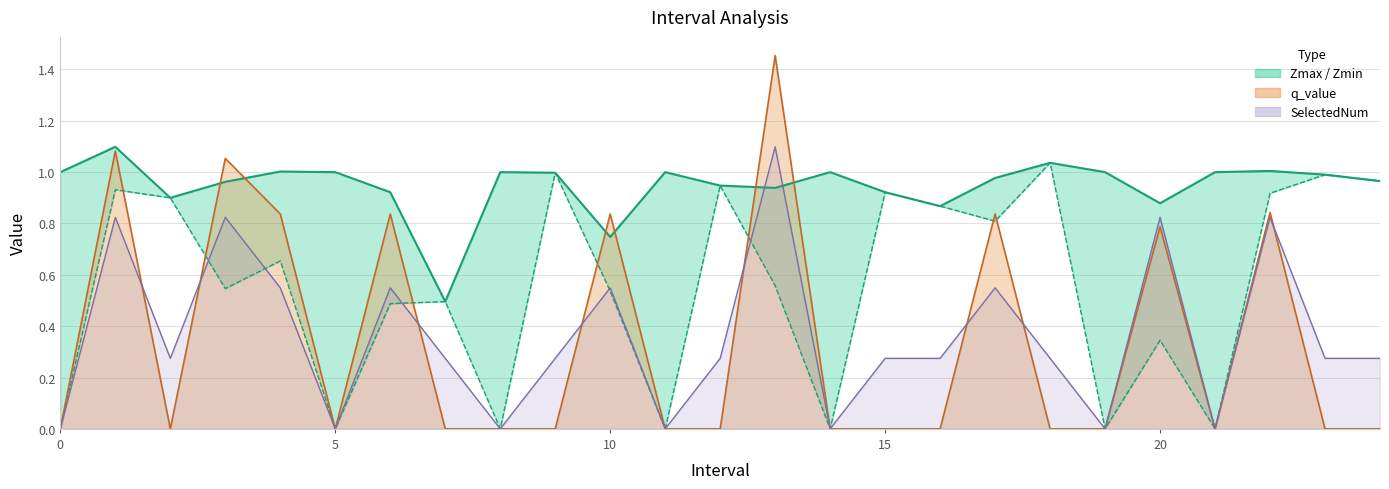

Between 8 and 16, which is larger?

8